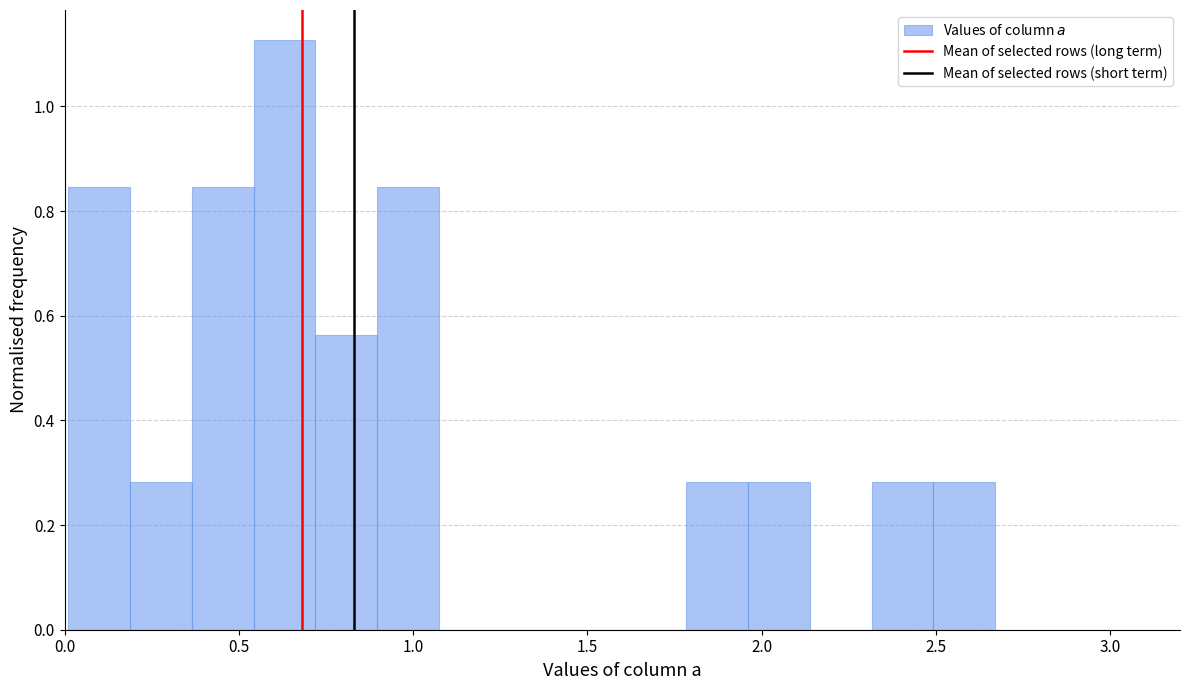

Around what value on the x-axis is the tallest bar? Give the approximate position of its centre, as read against the axis.

0.65